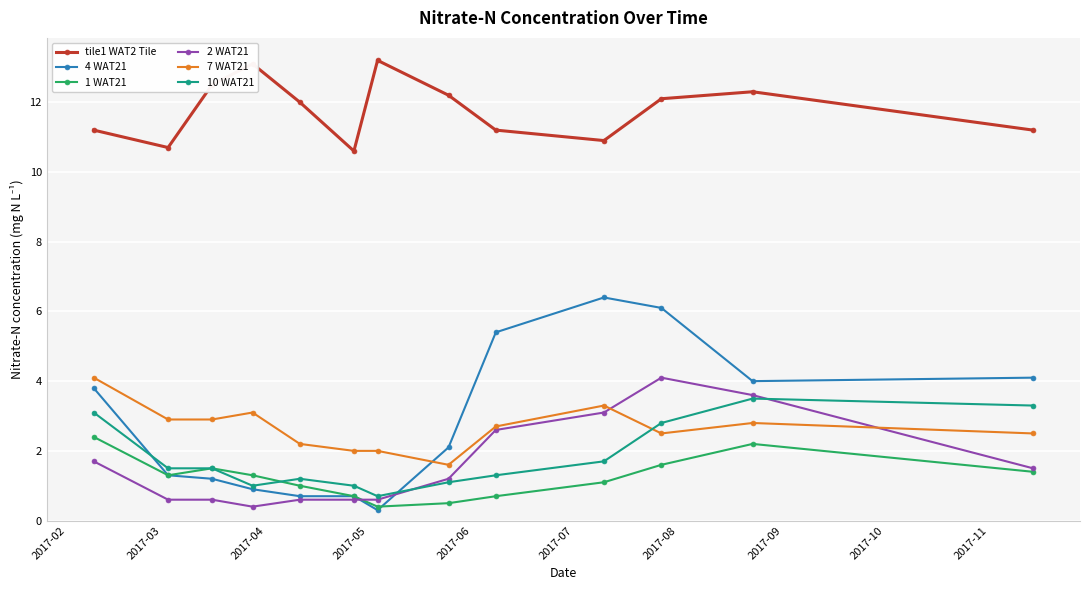

How many series are shown in this chart?

6